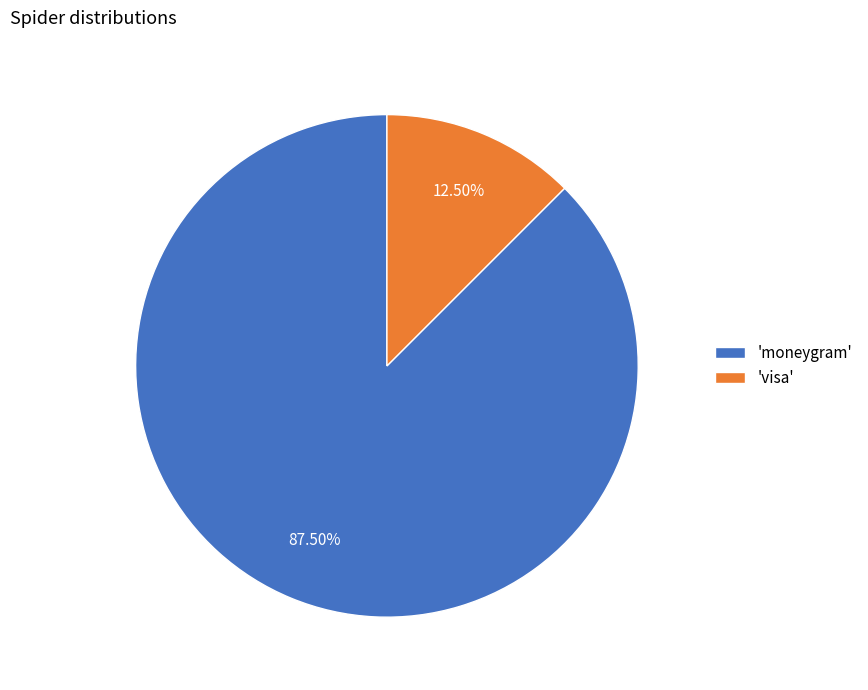

Rank the categories by value from highest to lowest.

'moneygram', 'visa'